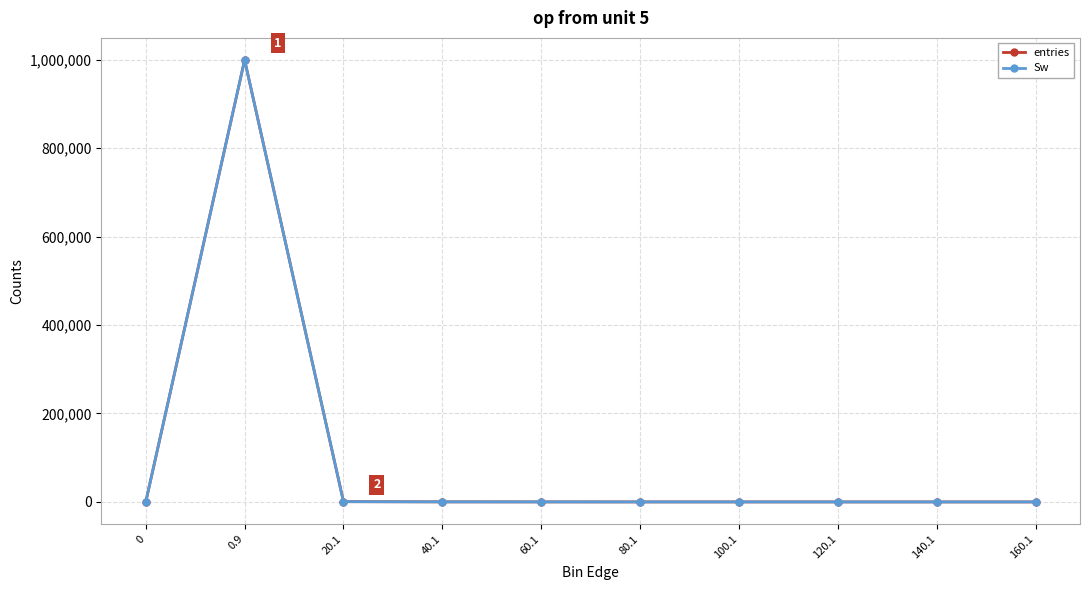

Does the chart have visible grid lines?

Yes